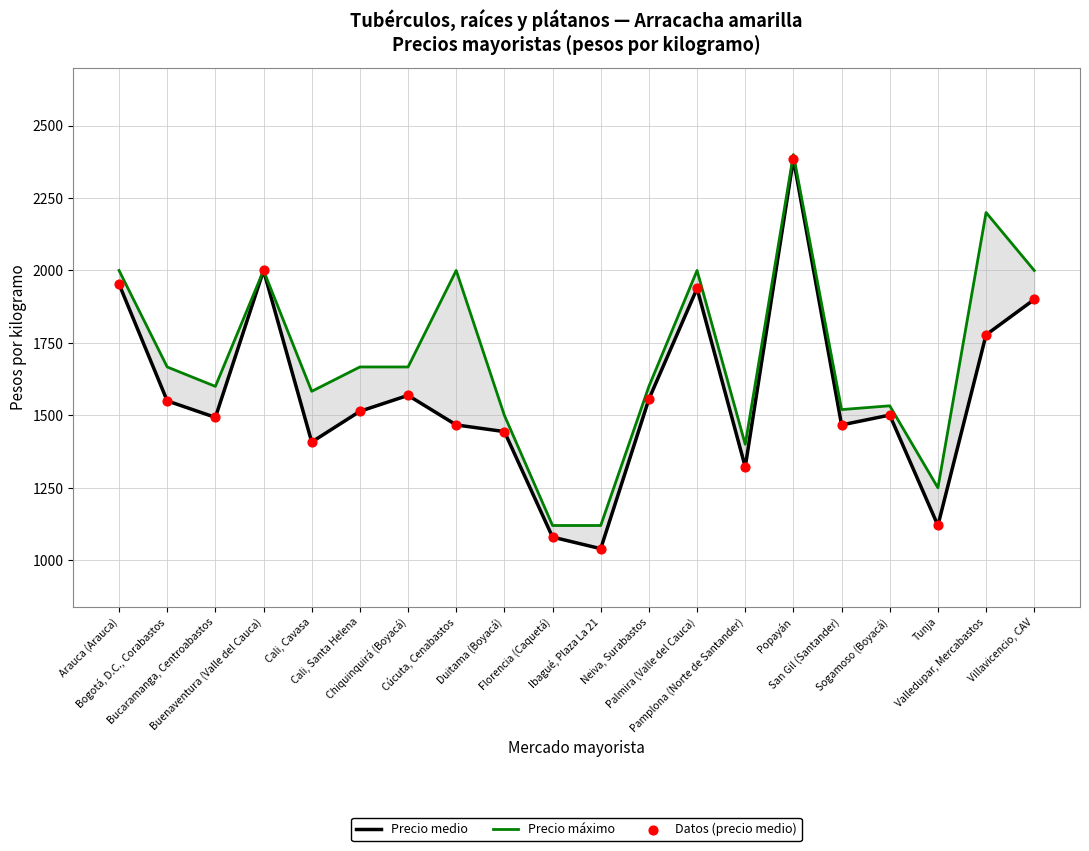

Which series has the largest total across all categories?

Precio máximo